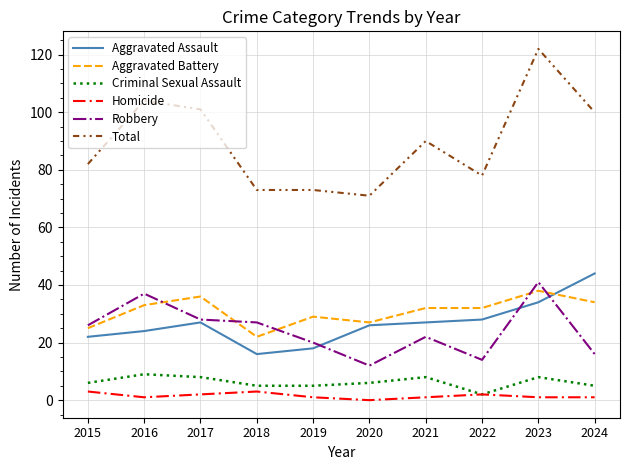

Reading left to right, transcribe all the data shown in this chart.

Aggravated Assault: 22	24	27	16	18	26	27	28	34	44
Aggravated Battery: 25	33	36	22	29	27	32	32	38	34
Criminal Sexual Assault: 6	9	8	5	5	6	8	2	8	5
Homicide: 3	1	2	3	1	0	1	2	1	1
Robbery: 26	37	28	27	20	12	22	14	41	16
Total: 82	104	101	73	73	71	90	78	122	100